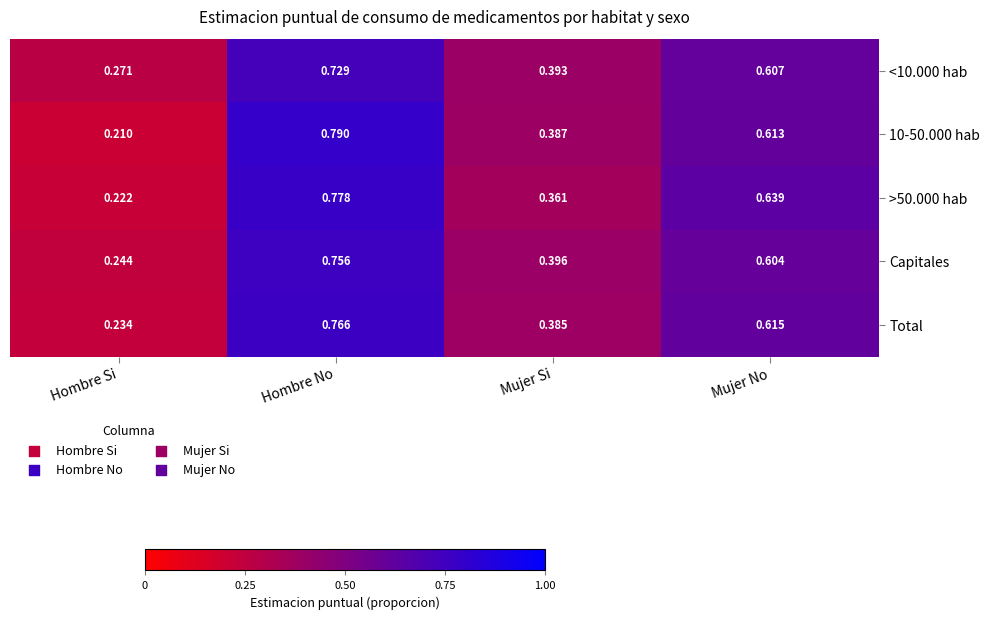

At which label is >50.000 hab closest to 0?

Hombre Si